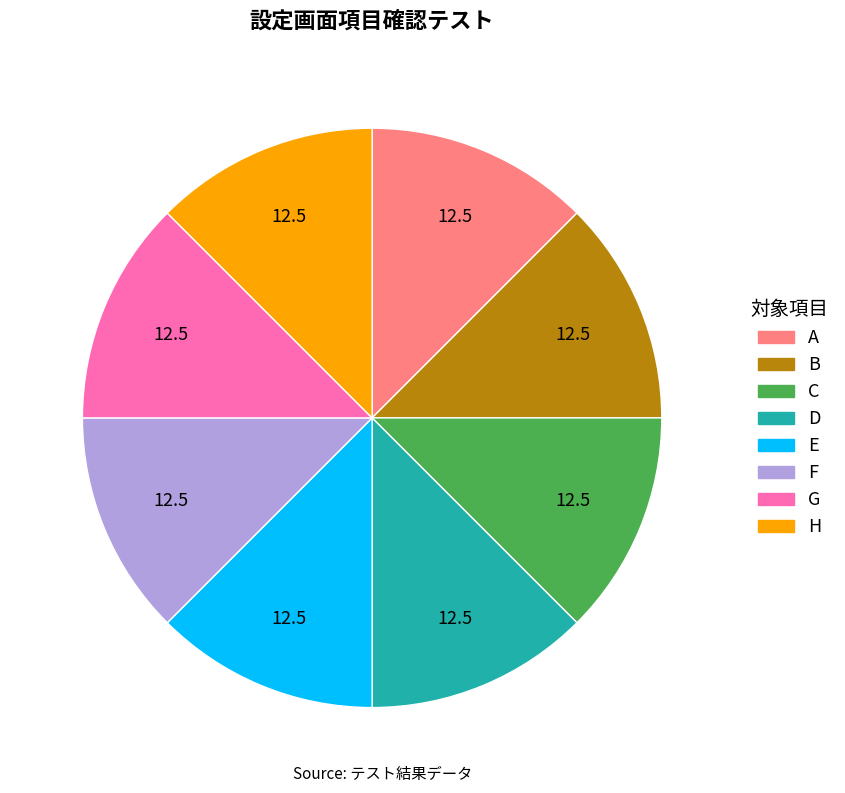

Is the sum of G and D greater than half?

No